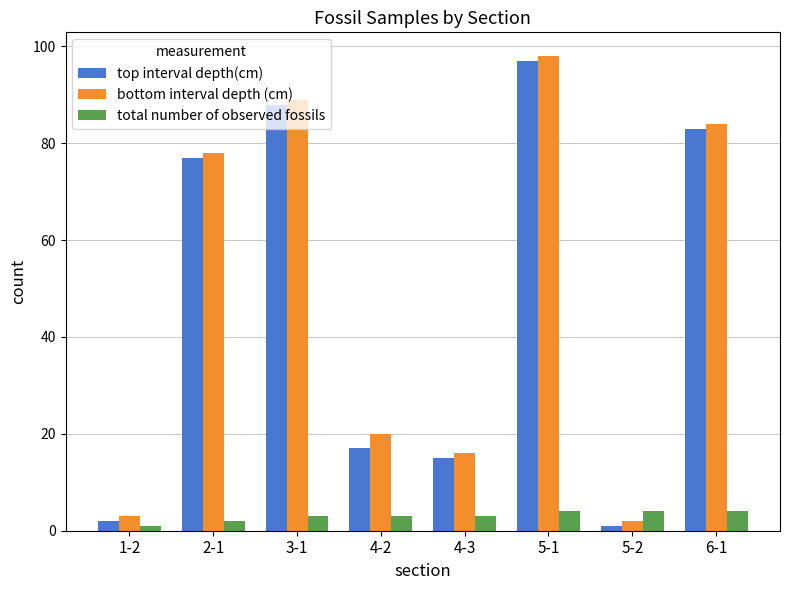

At which label is top interval depth(cm) closest to 49?

2-1